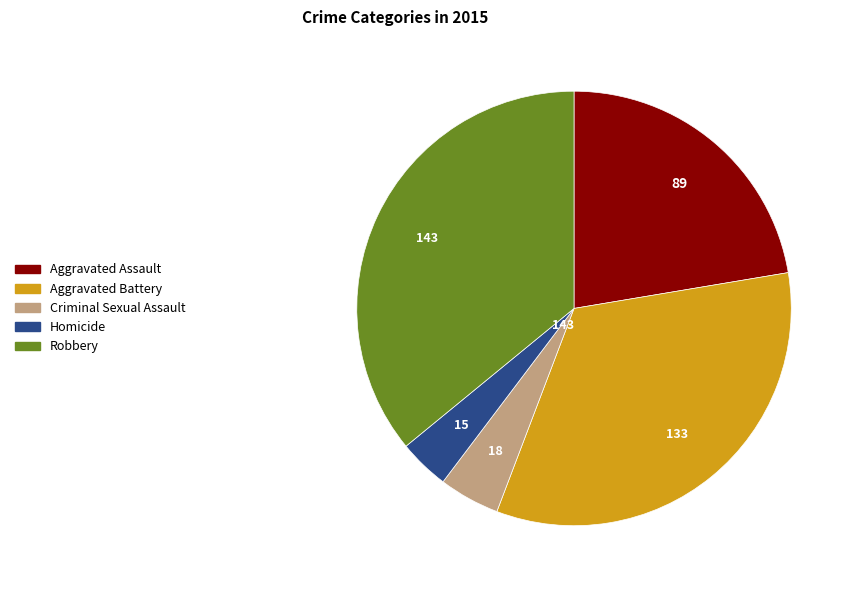

The Robbery slice represents 36% of the pie. True or false?

True